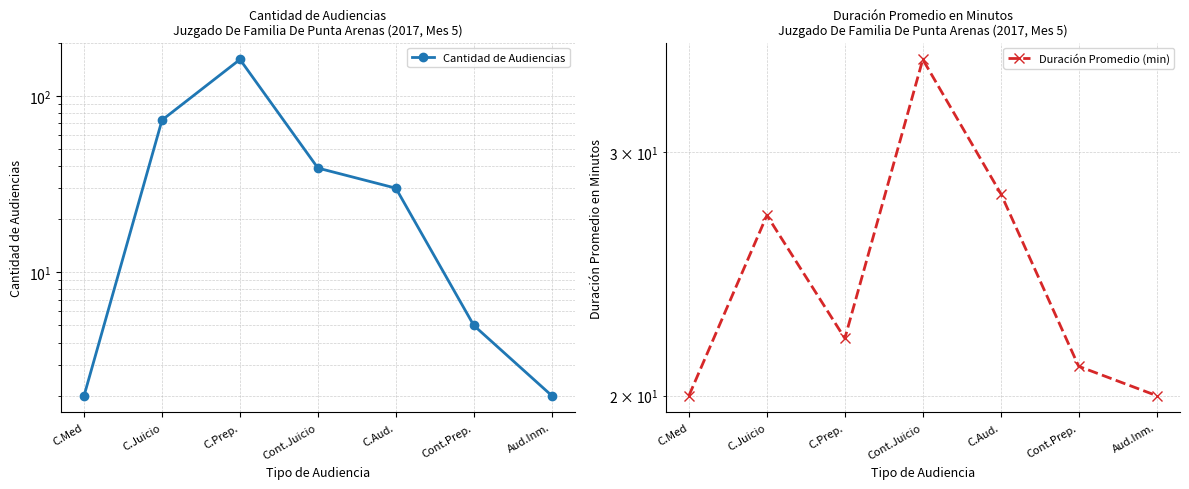

Does the chart display data point markers on the line(s)?

Yes